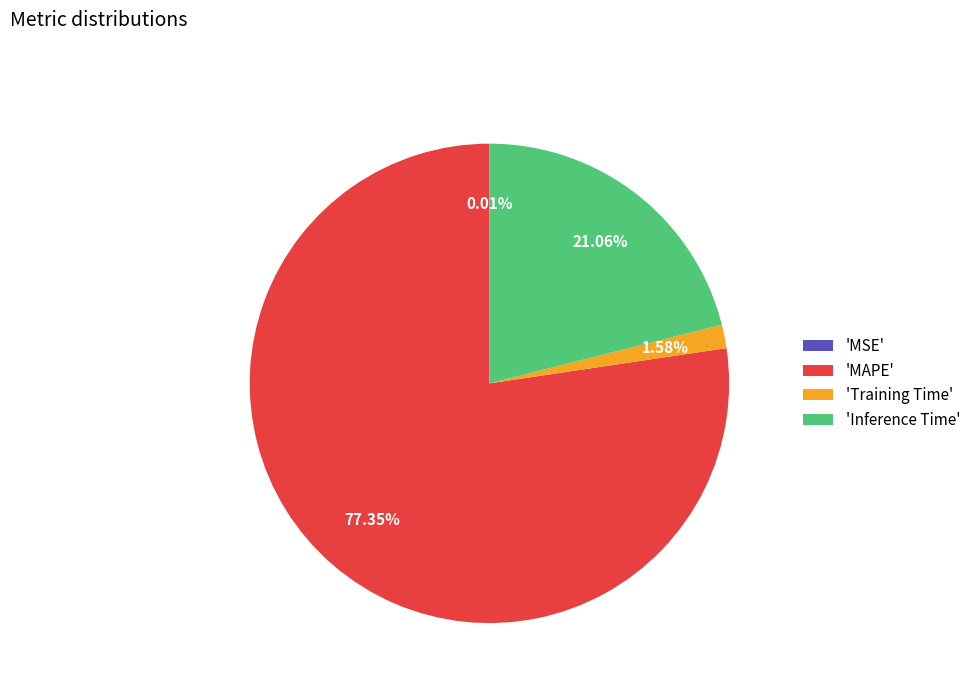

Combined, do 'Training Time' and 'Inference Time' account for over 50%?

No